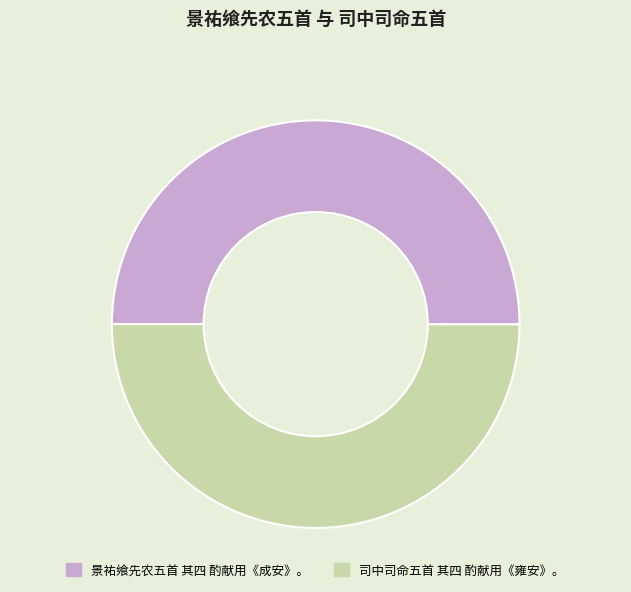

Is the sum of 景祐飨先农五首 其四 酌献用《成安》。 and 司中司命五首 其四 酌献用《雍安》。 greater than half?

Yes